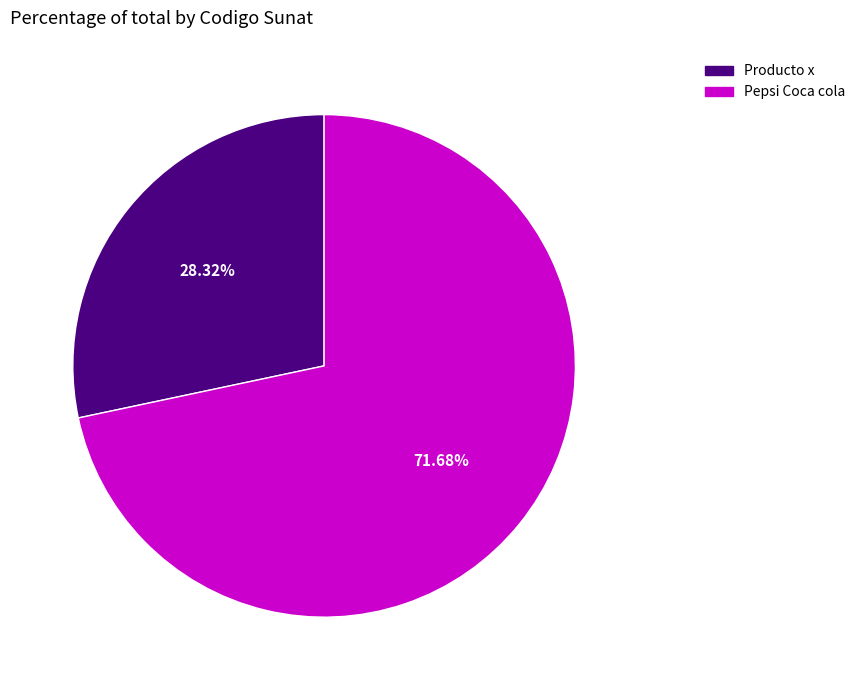

To the nearest percent, what is the difference between the largest and smallest slice percentages?

43%